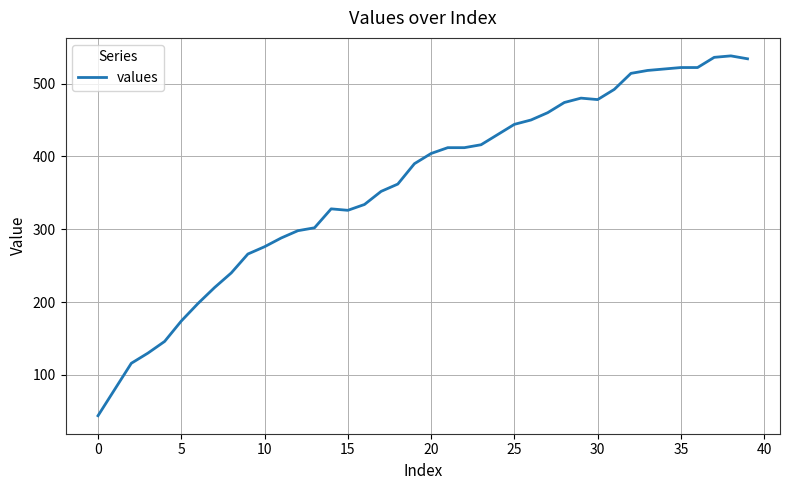

What is the greatest value displayed?

538